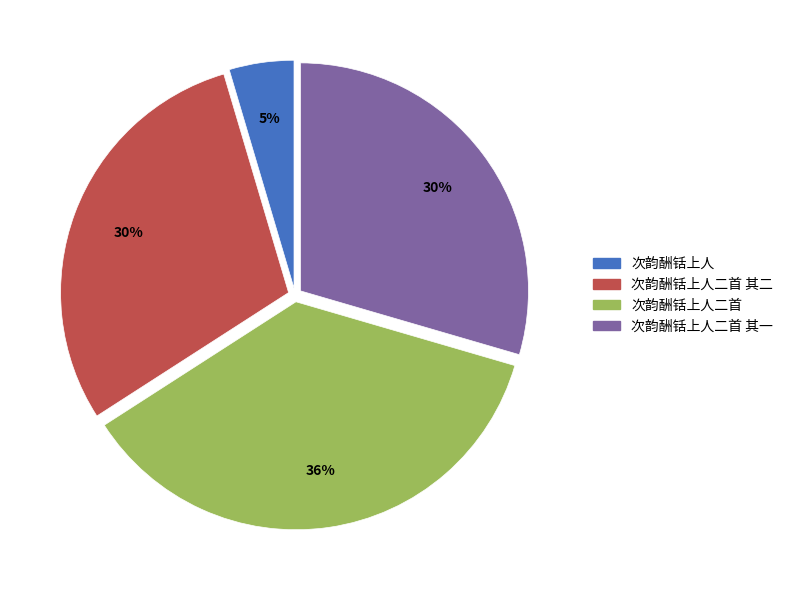

To the nearest percent, what is the average slice percentage?

25%